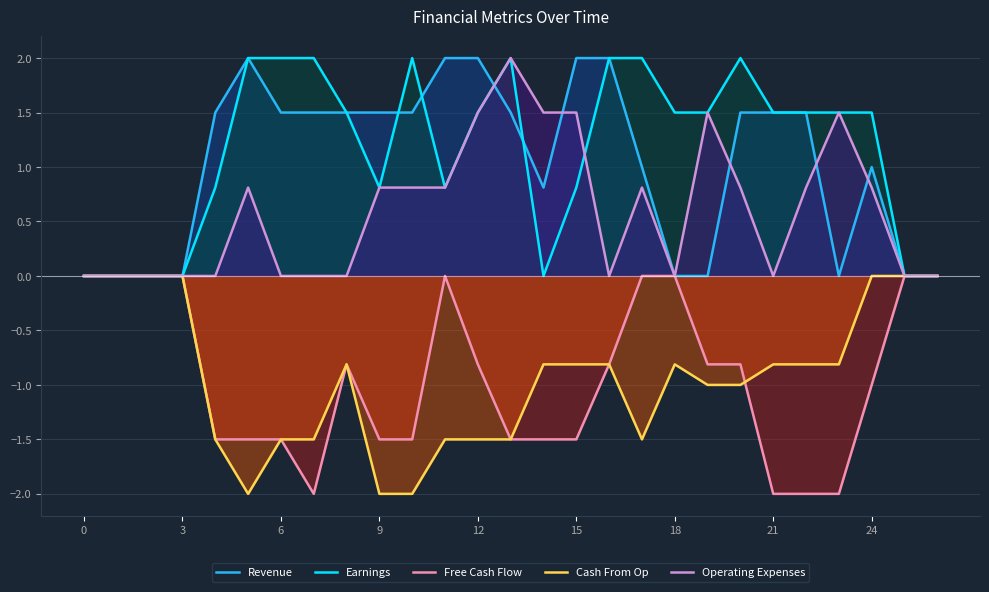

How many values in Operating Expenses are above zero?

14